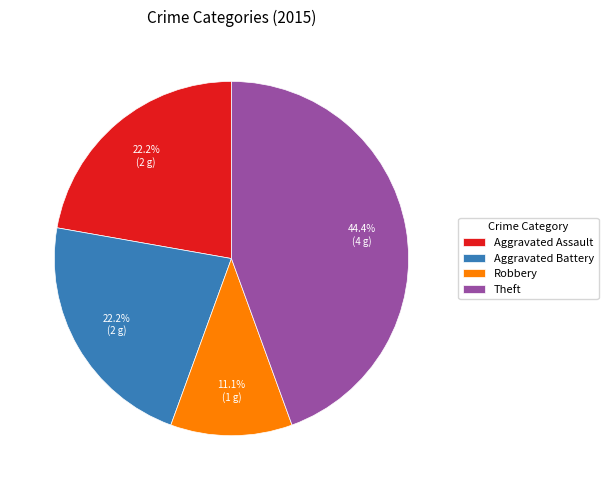

True or false: Theft accounts for 44% of the total.

True